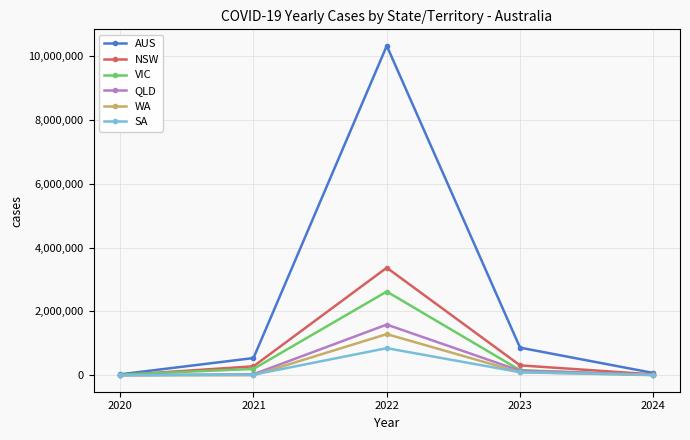

What is the average value of the WA series?

277513